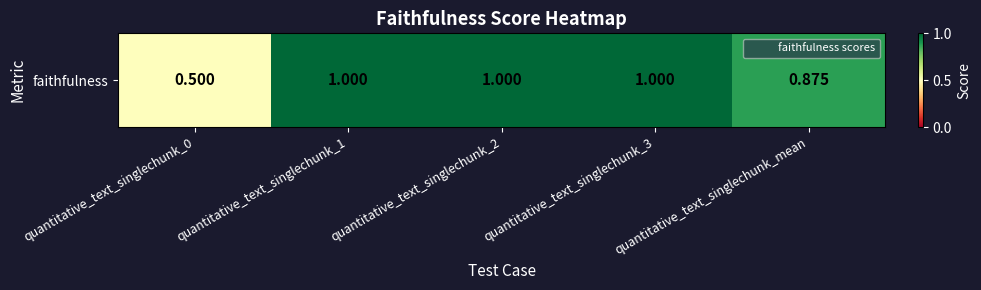

What is the greatest value displayed?

1.0